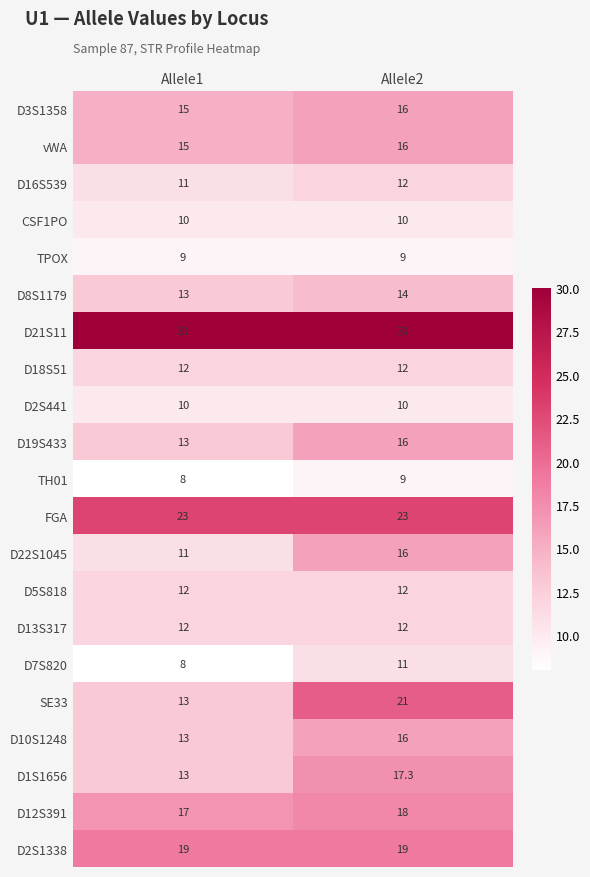

What is the sum of the vWA values at Allele2 and Allele1?

31.0